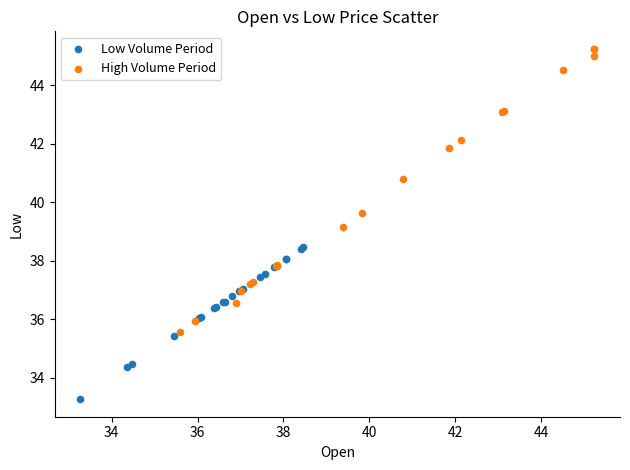

Which series reaches the maximum Y coordinate?

High Volume Period